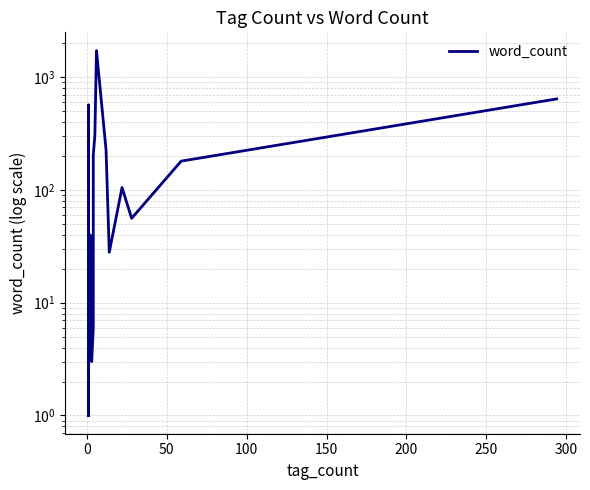

How many points are higher than both their immediate neighbors (excluding endpoints)?

10